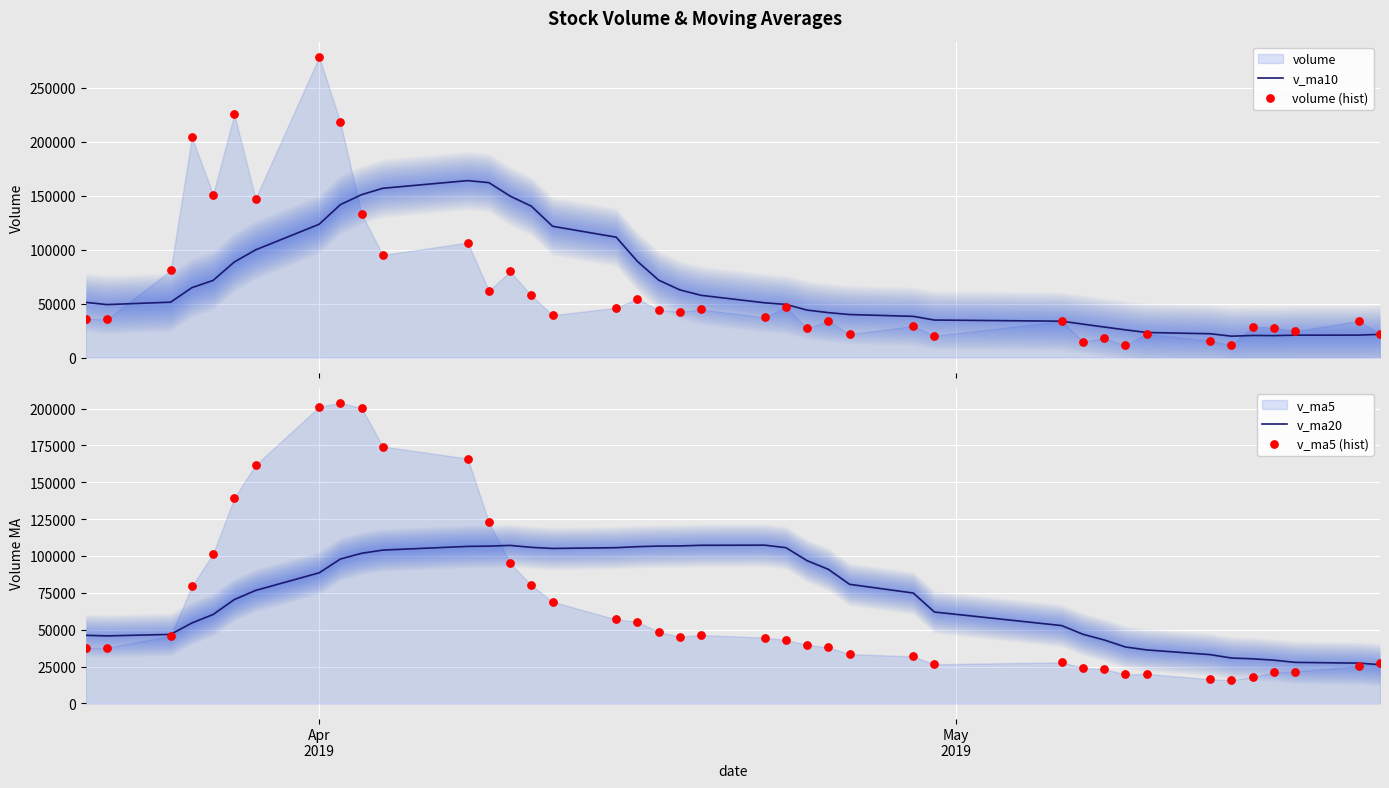

Which series reaches the maximum Y coordinate?

volume (hist)